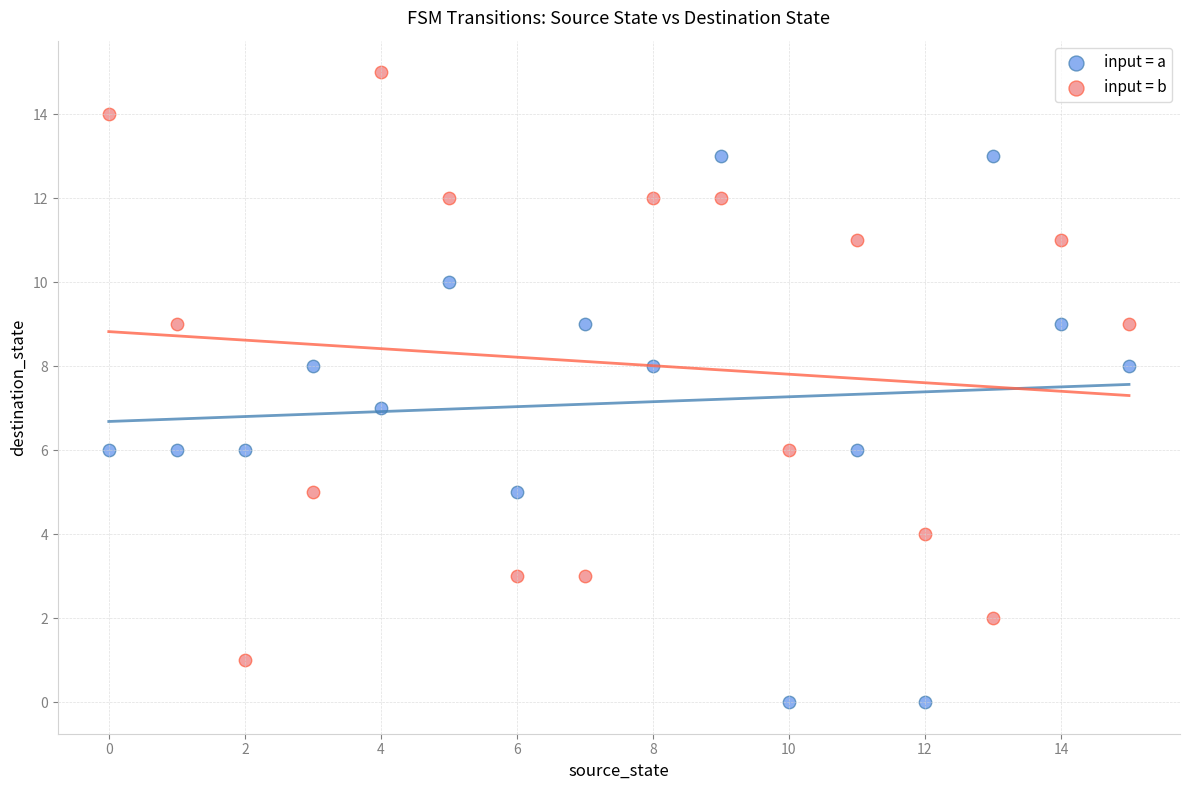

Which series reaches the maximum Y coordinate?

input = b